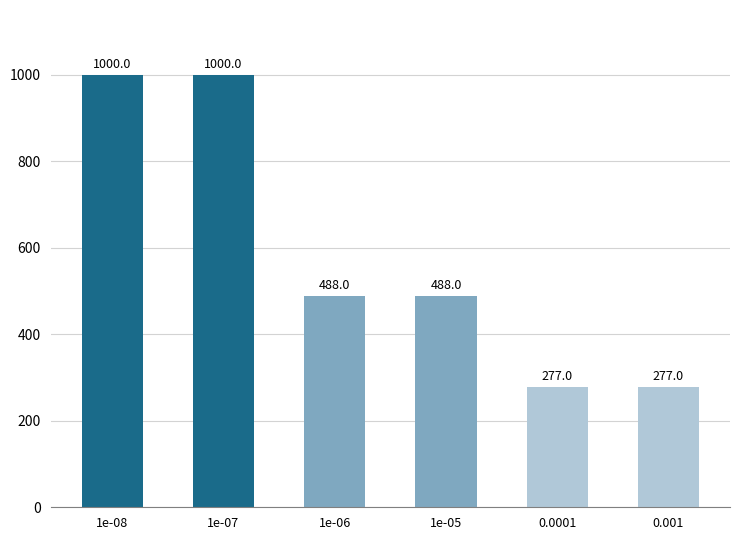

Reading right to left, list all the values displayed in this chart.

0.001=277	0.0001=277	1e-05=488	1e-06=488	1e-07=1000	1e-08=1000